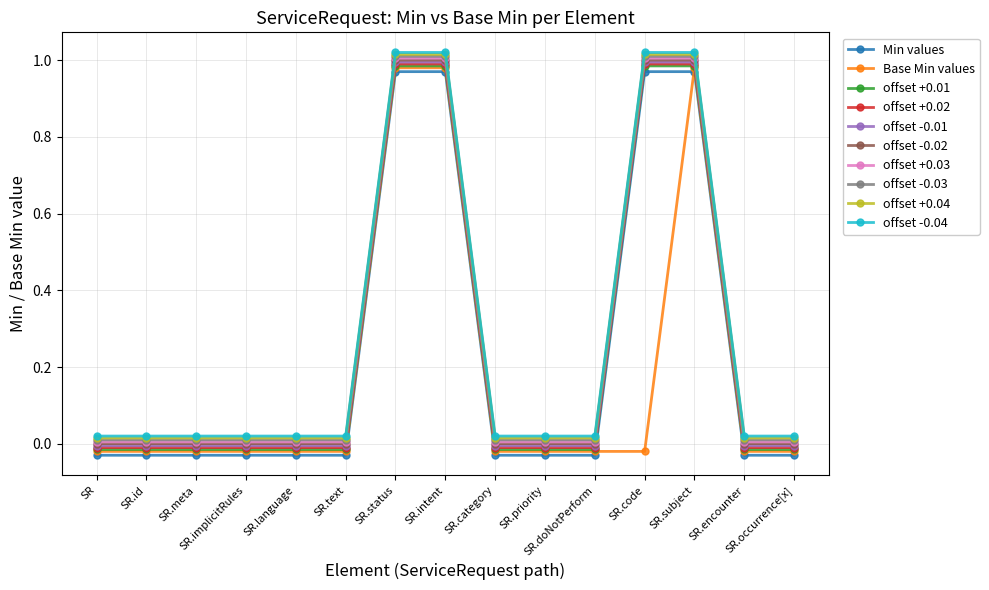

True or false: offset -0.01 and offset +0.04 cross at least once.

False